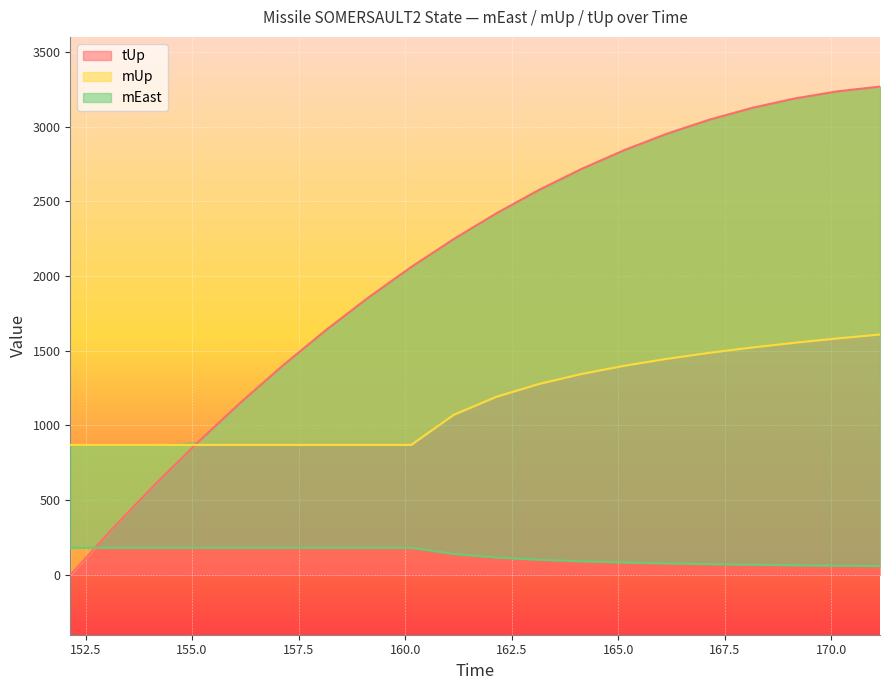

What is the value of the tUp point at the 7th from the left?

1638.6